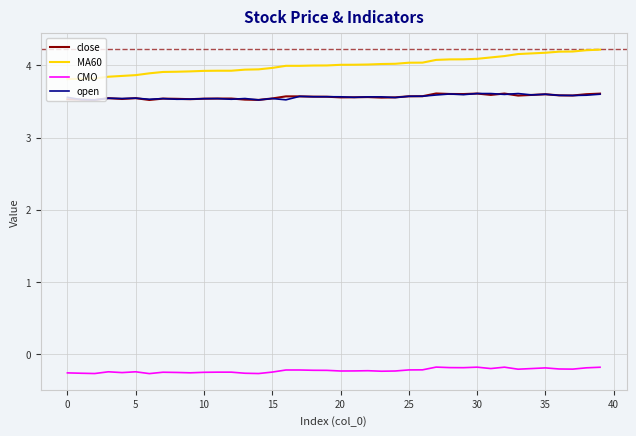

True or false: MA60 and close intersect in this chart.

False